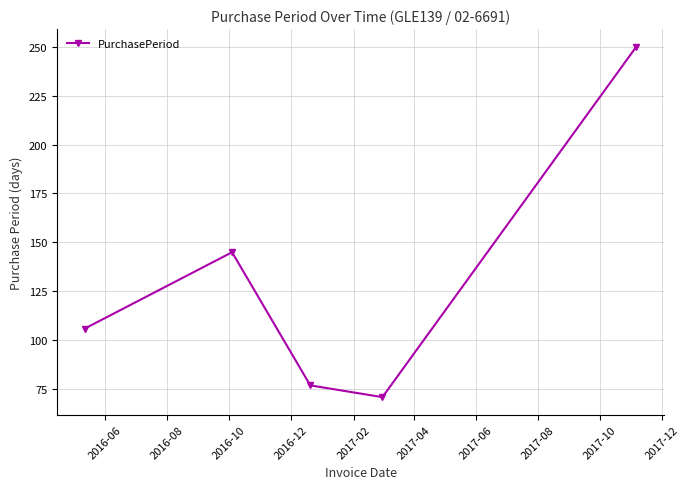

What is the average value?

130